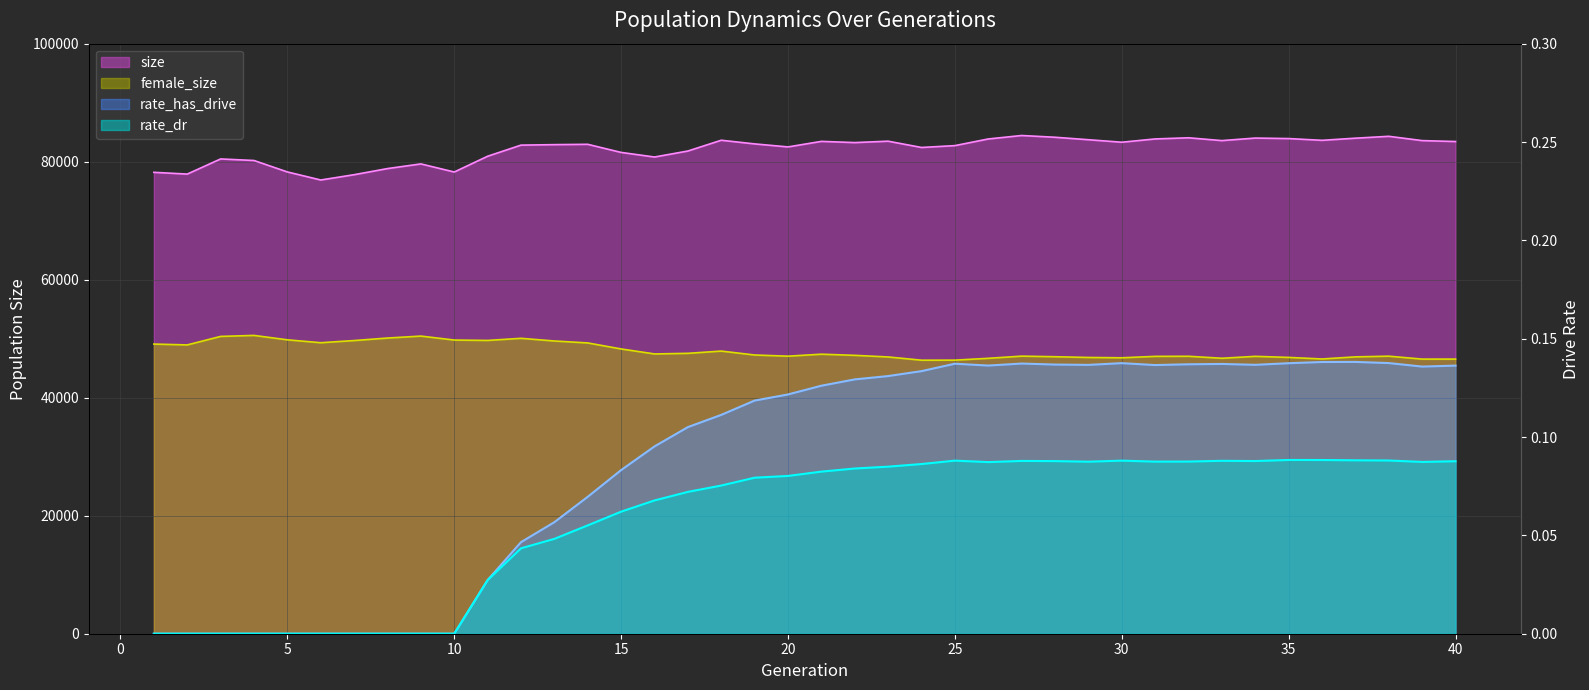

At which category does rate_has_drive reach its first local peak?

25